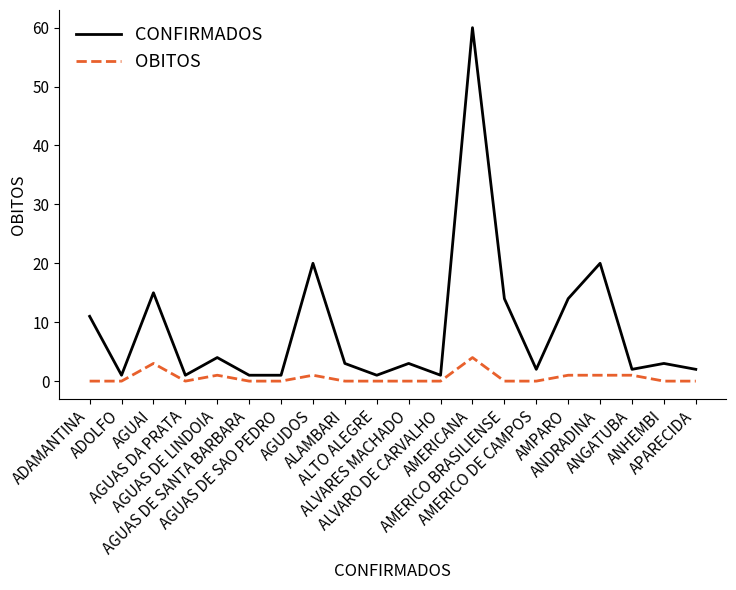

Reading right to left, transcribe all the data shown in this chart.

CONFIRMADOS: 2	3	2	20	14	2	14	60	1	3	1	3	20	1	1	4	1	15	1	11
OBITOS: 0	0	1	1	1	0	0	4	0	0	0	0	1	0	0	1	0	3	0	0